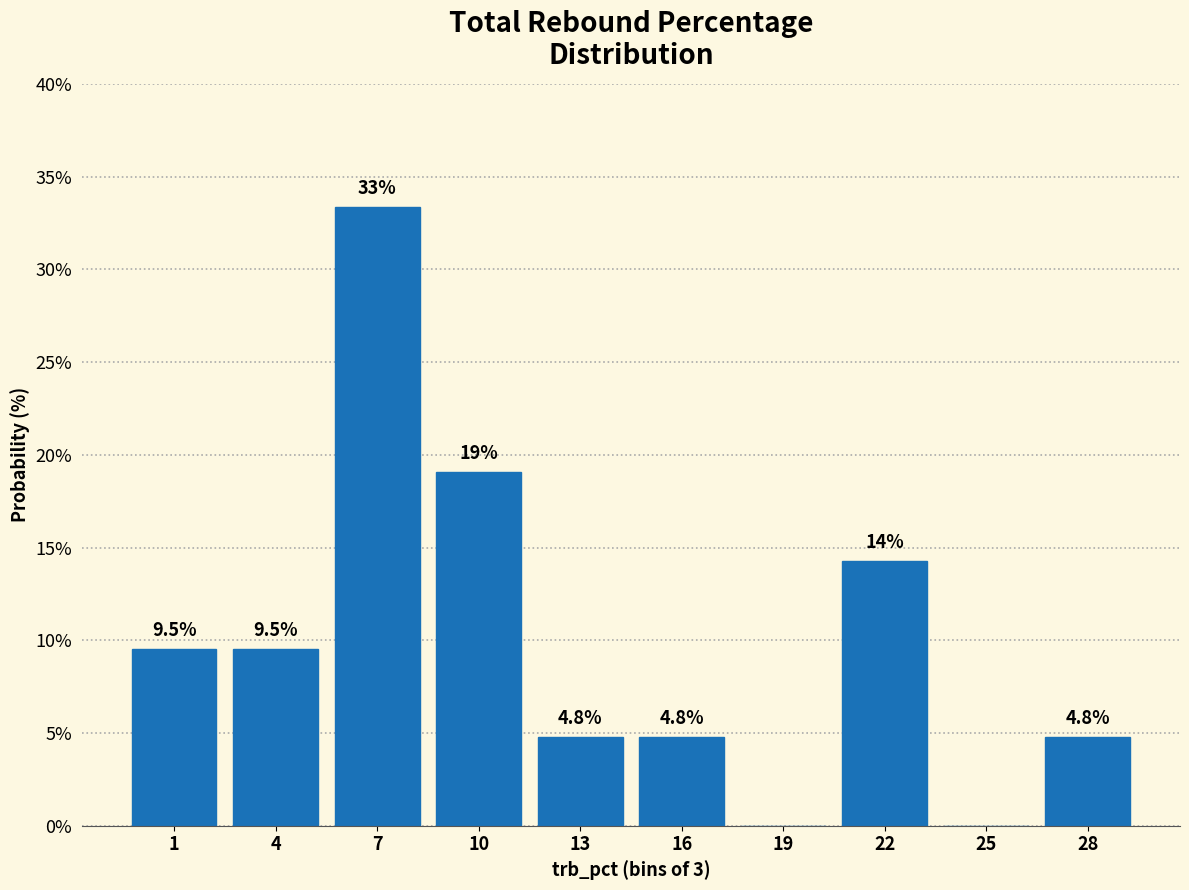

Reading left to right, list all the values displayed in this chart.

1=9.5	4=9.5	7=33.3	10=19.0	13=4.8	16=4.8	19=0.0	22=14.3	25=0.0	28=4.8